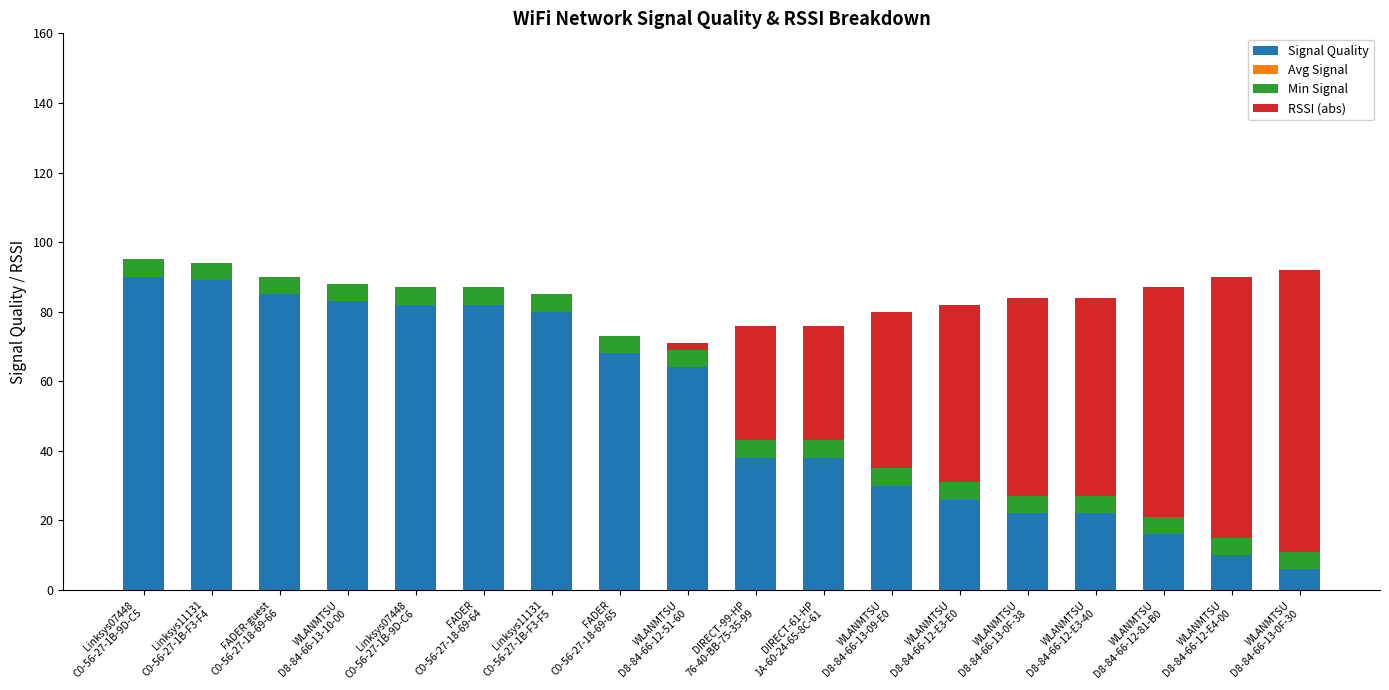

Are the bars horizontal?

No